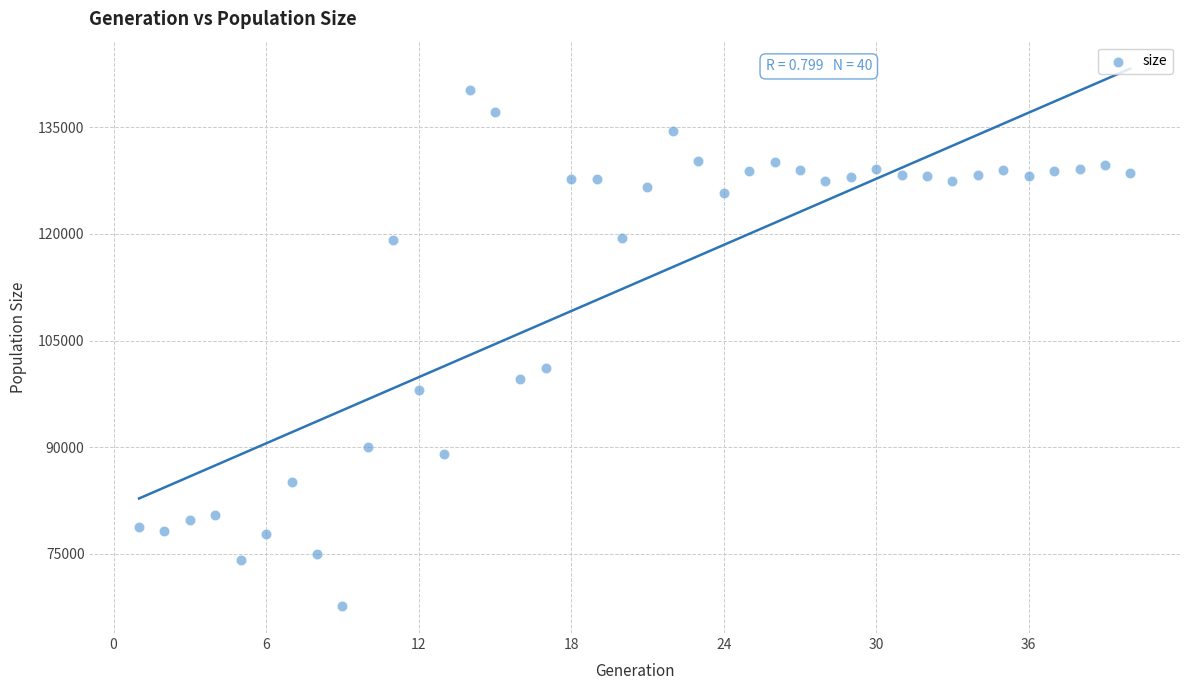

What Y value in the scatter plot is closest to 103949?

101121